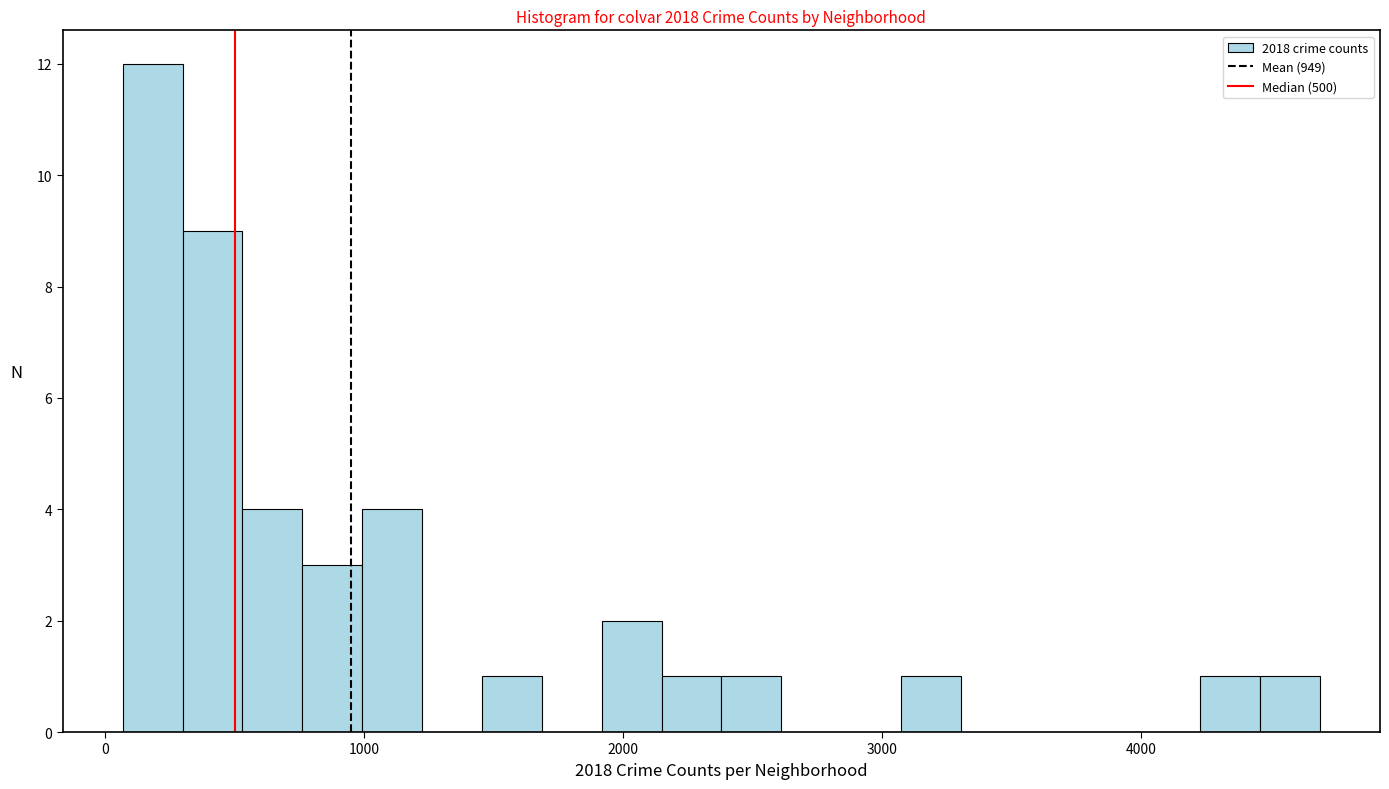

Around what value on the x-axis is the tallest bar? Give the approximate position of its centre, as read against the axis.

200